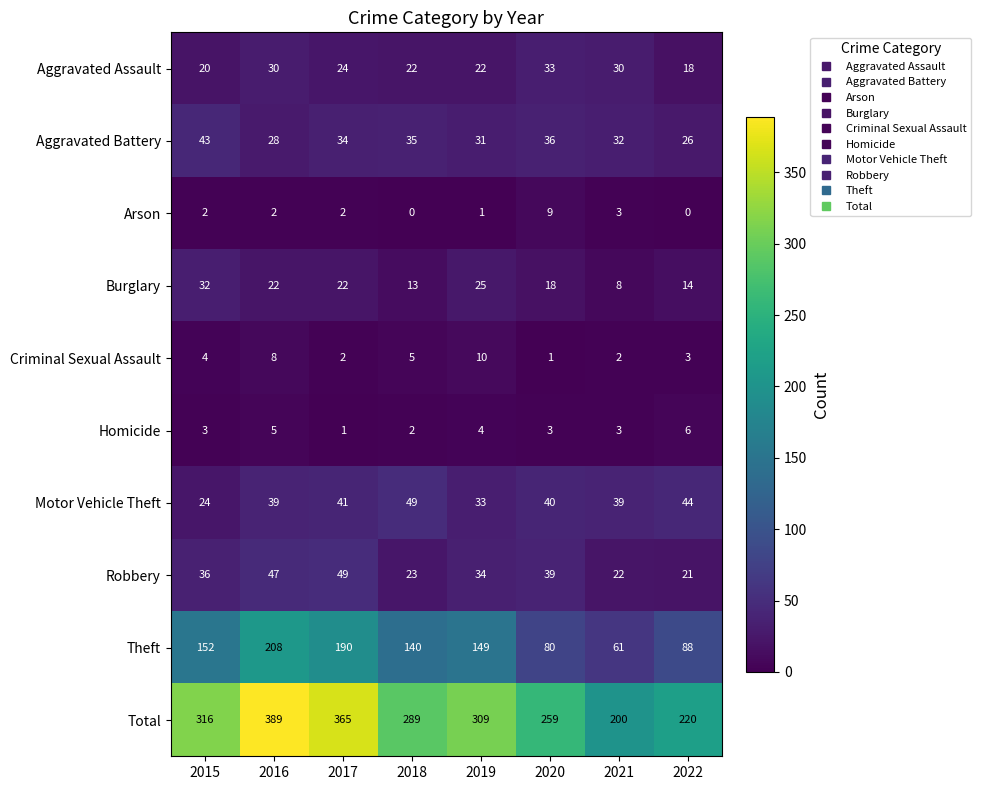

Which series has the largest total across all categories?

Total